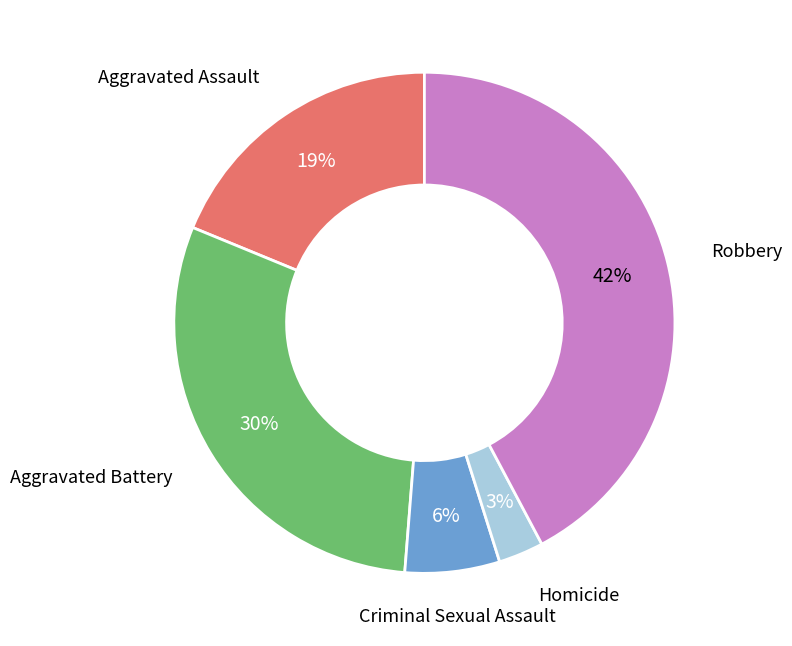

To the nearest percent, what is the average slice percentage?

20%